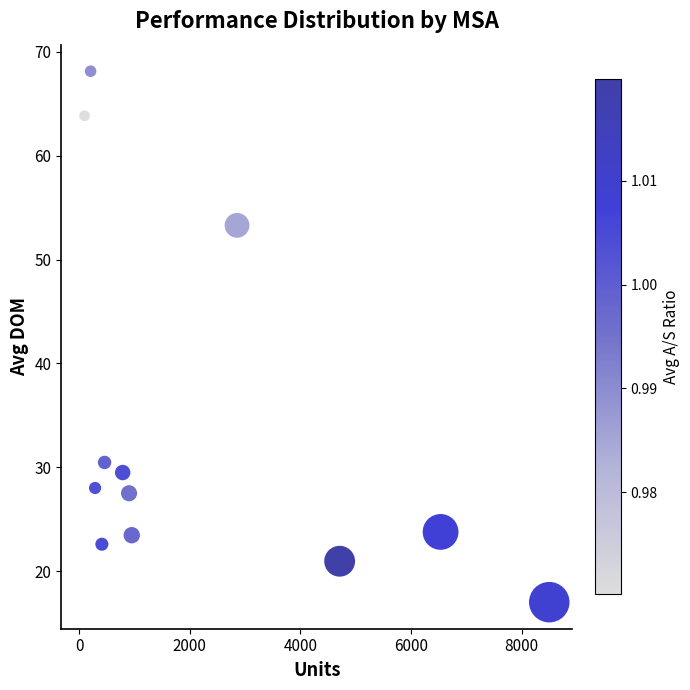

What is the range of X values (max minus min)?

8403.0